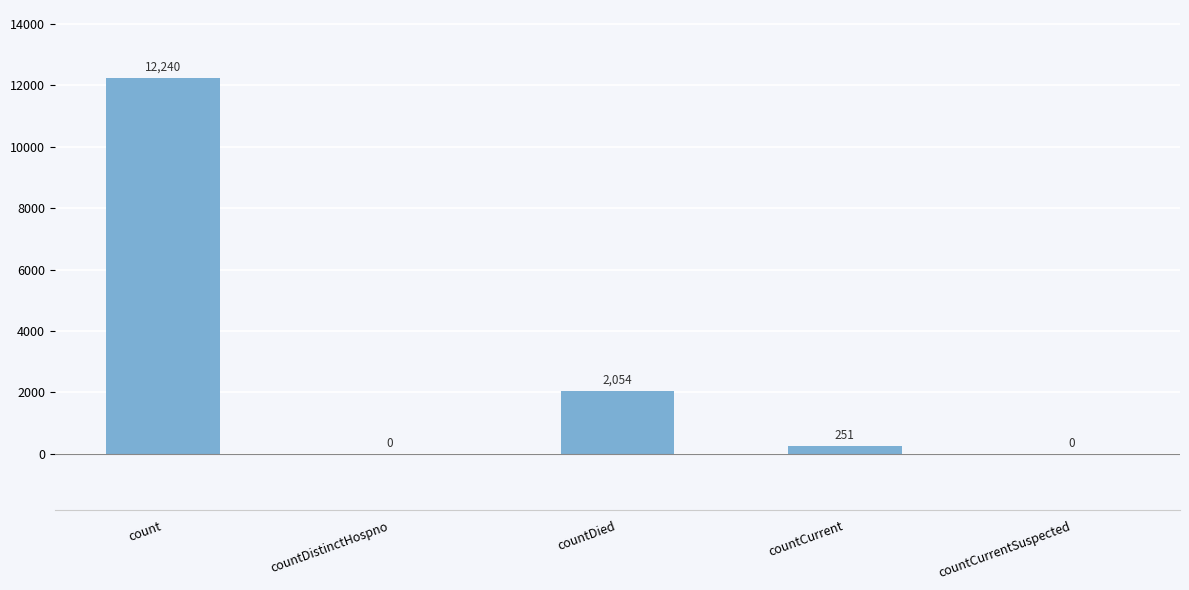

Between countDied and countCurrent, which is larger?

countDied